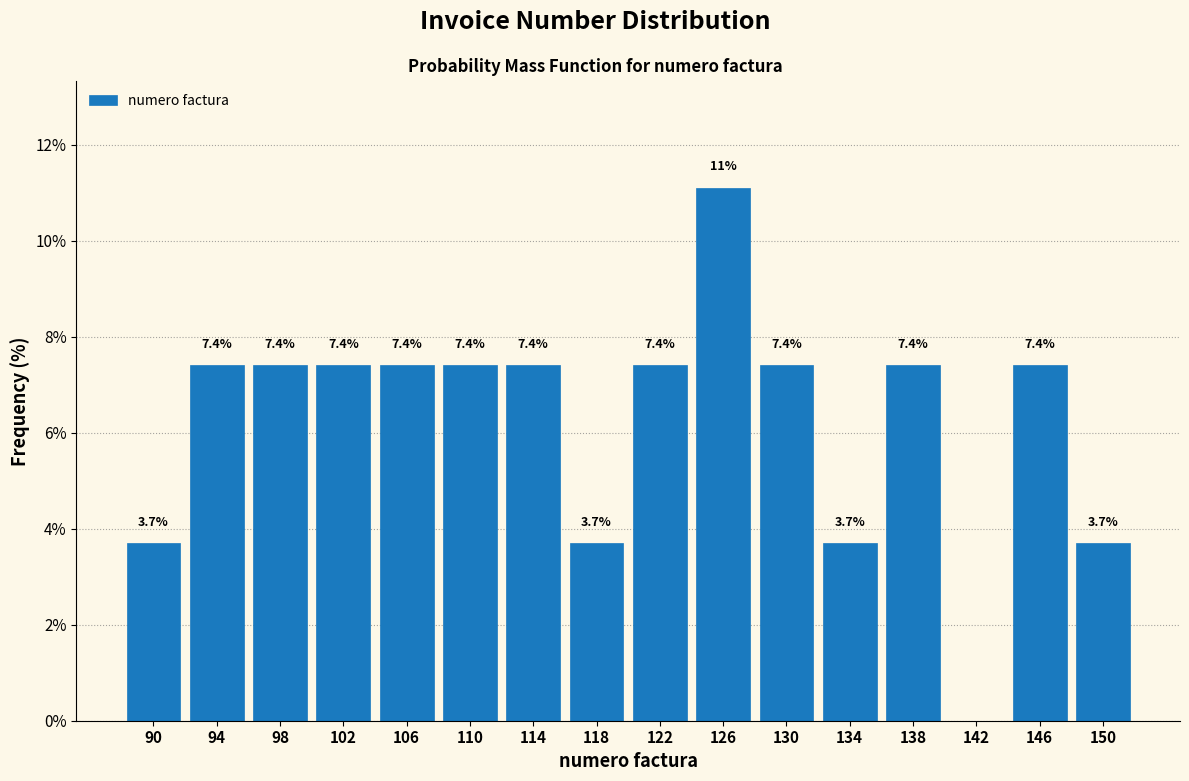

Over which range of the x-axis is the bar tallest?

124 to 128